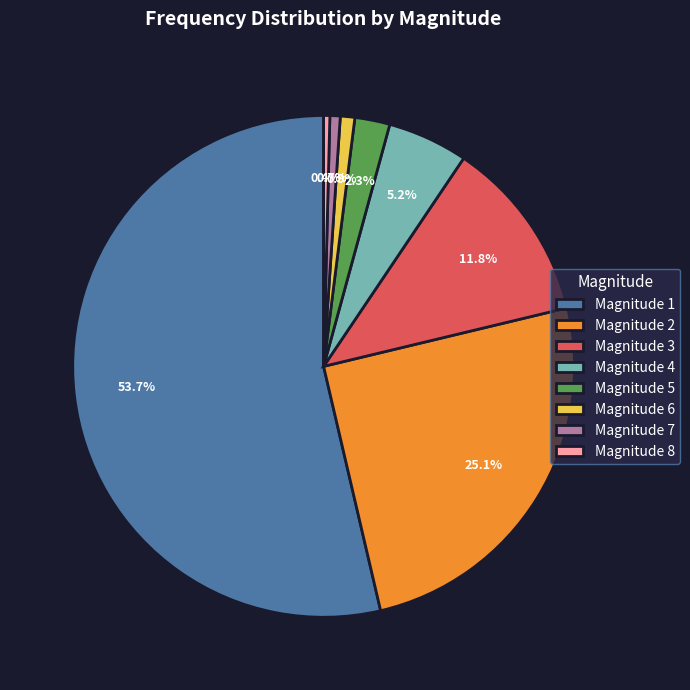

What percentage do Magnitude 2 and Magnitude 5 together represent?

27.4%